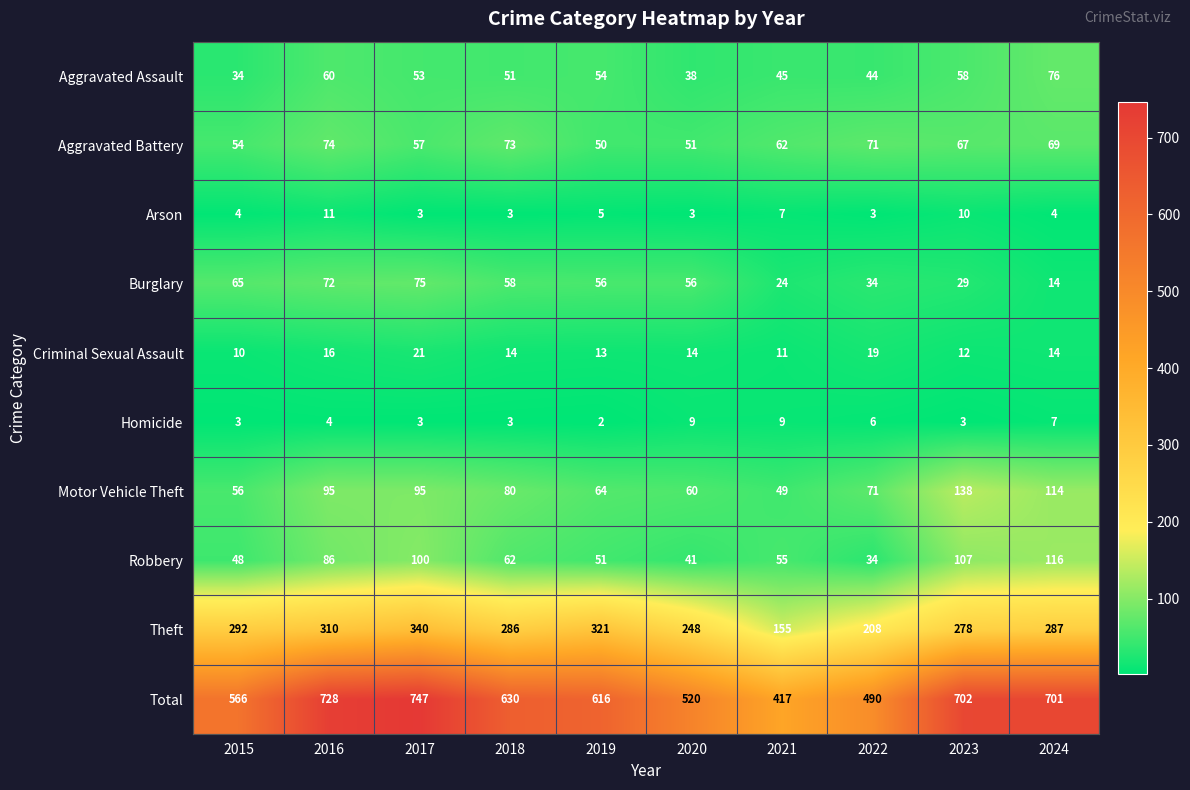

Which series has the largest total across all categories?

Total